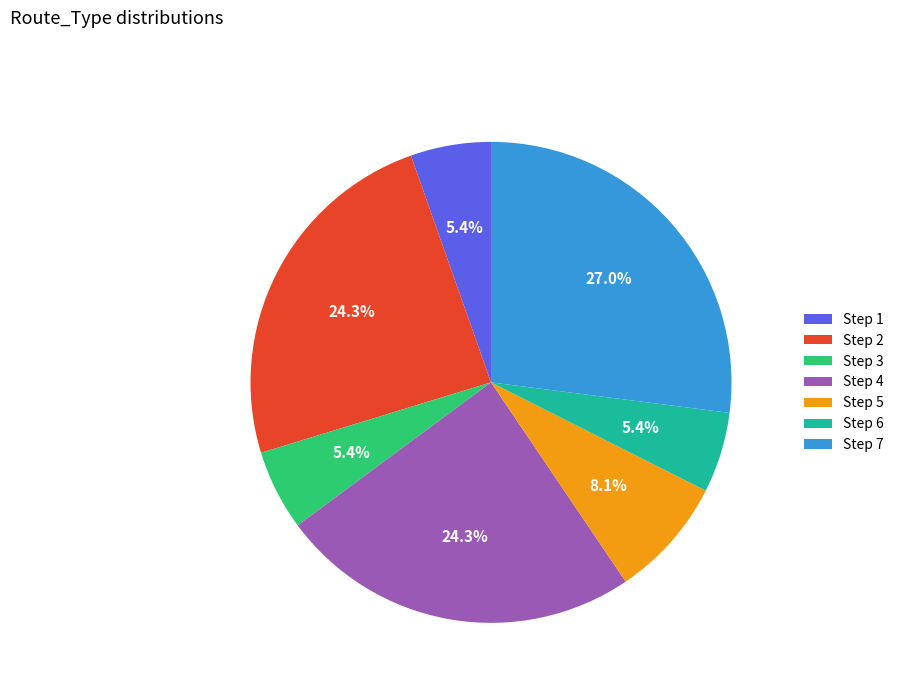

How many slices are in this pie chart?

7